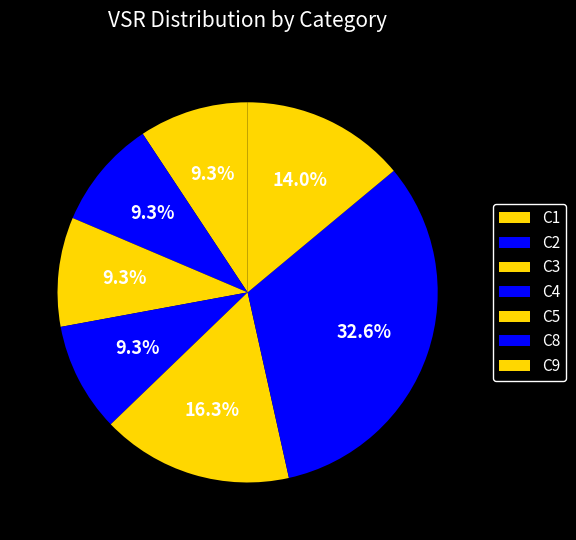

What is the total percentage of C9 and C2?

23.3%